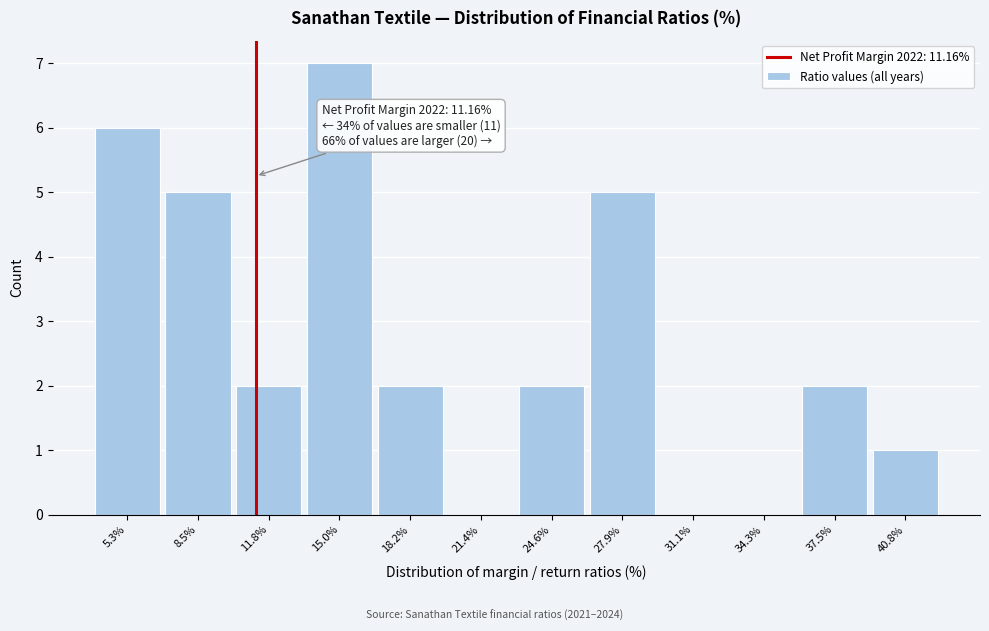

Over which range of the x-axis is the bar tallest?

13.5 to 16.5